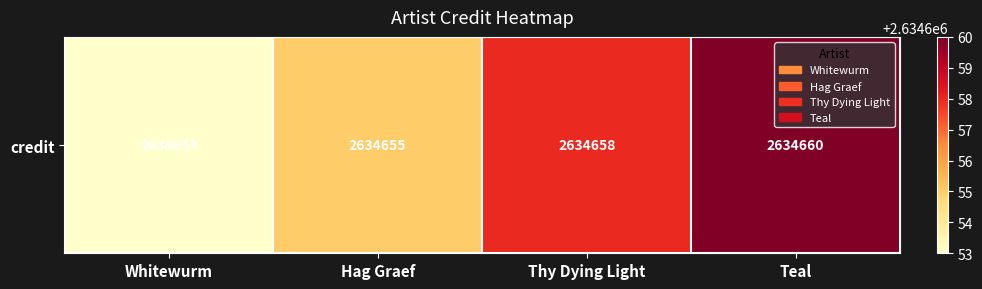

What is the sum of all values?

10538626